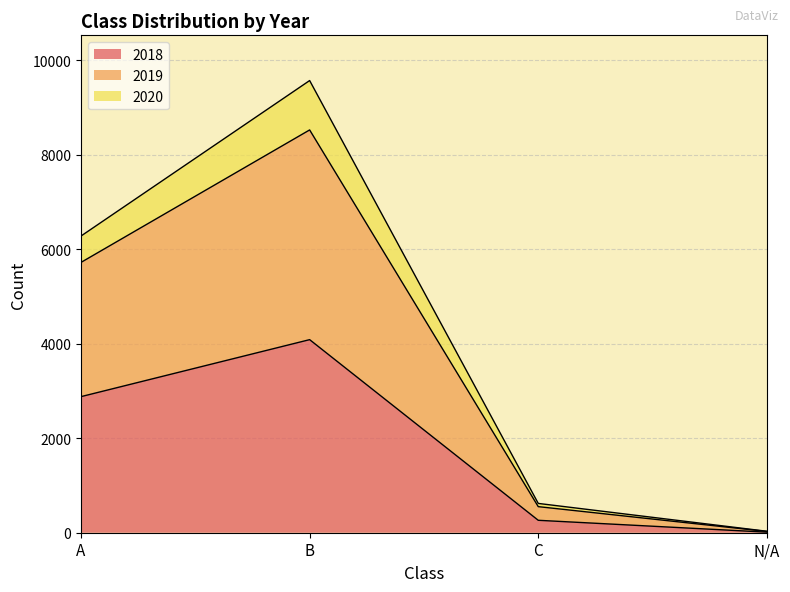

What is the difference between the 2018 values at A and C?

2617